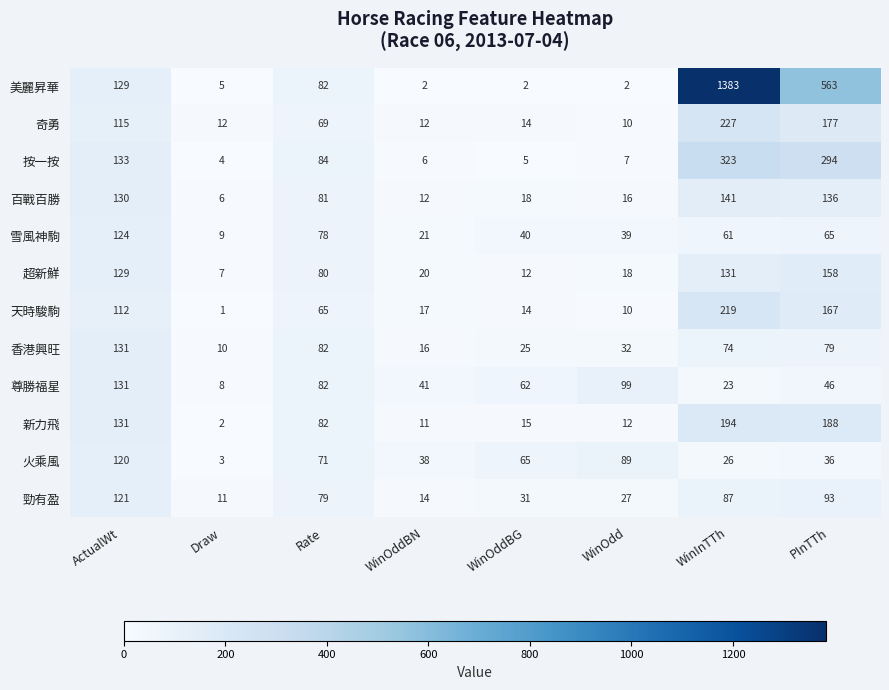

Read the 奇勇 value at PInTTh, to the nearest 50.

200